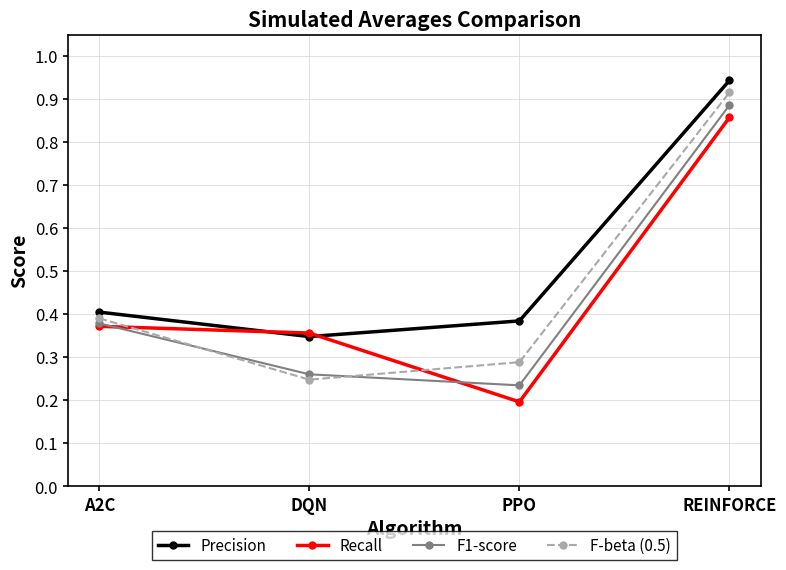

Which series ends up on top after the final intersection of F-beta (0.5) and F1-score?

F-beta (0.5)